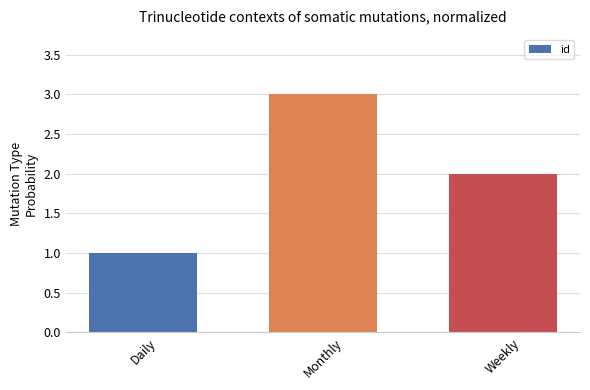

At which label does the data first exceed 2?

Monthly